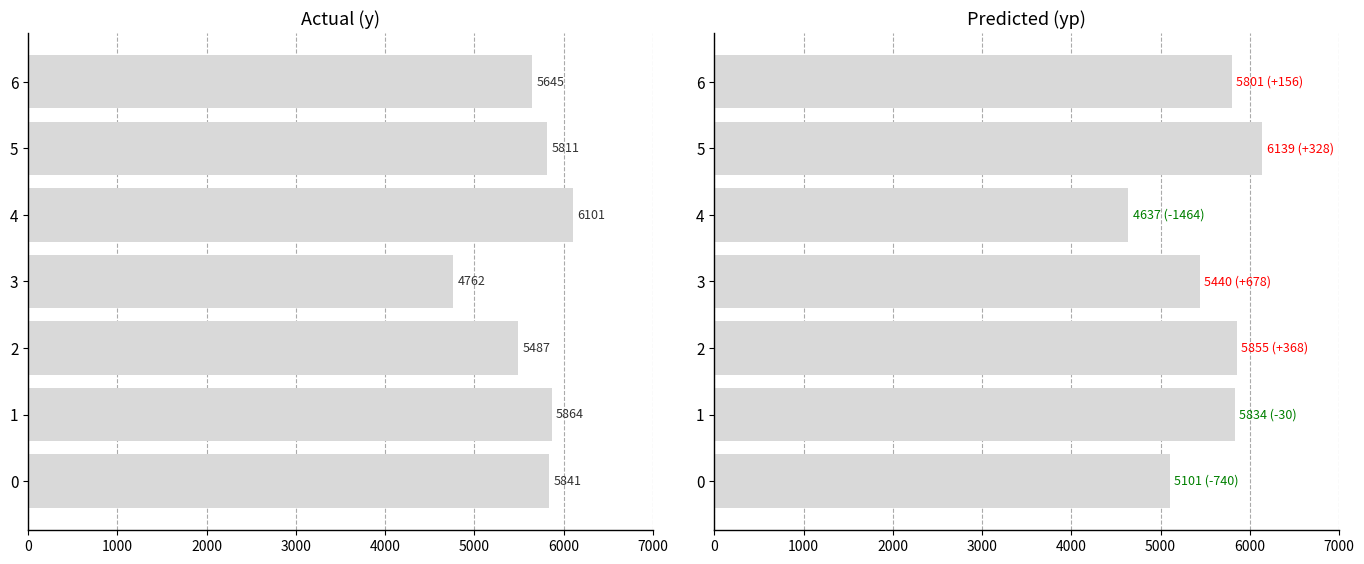

How many bars are there in total?

14